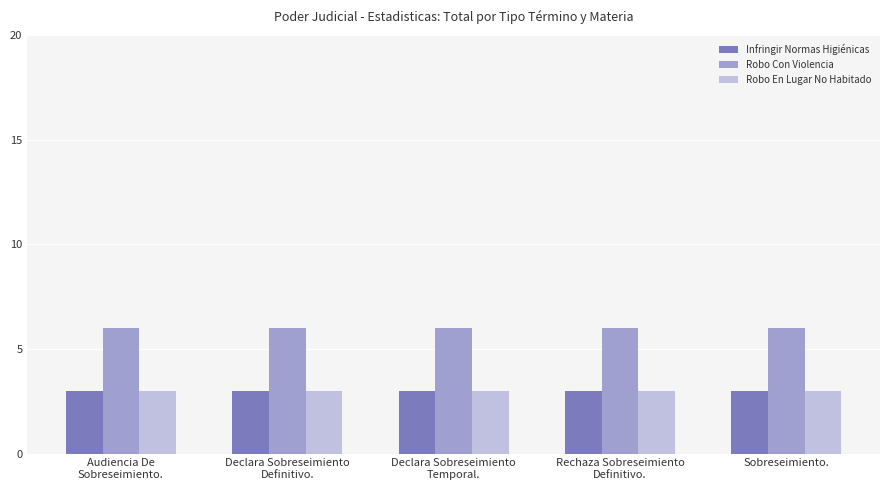

Reading left to right, what are all the values shown in this chart?

Infringir Normas Higiénicas: Audiencia De
Sobreseimiento.=3	Declara Sobreseimiento
Definitivo.=3	Declara Sobreseimiento
Temporal.=3	Rechaza Sobreseimiento
Definitivo.=3	Sobreseimiento.=3
Robo Con Violencia: Audiencia De
Sobreseimiento.=6	Declara Sobreseimiento
Definitivo.=6	Declara Sobreseimiento
Temporal.=6	Rechaza Sobreseimiento
Definitivo.=6	Sobreseimiento.=6
Robo En Lugar No Habitado: Audiencia De
Sobreseimiento.=3	Declara Sobreseimiento
Definitivo.=3	Declara Sobreseimiento
Temporal.=3	Rechaza Sobreseimiento
Definitivo.=3	Sobreseimiento.=3